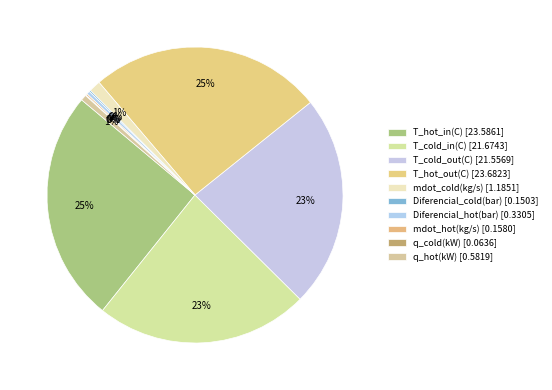

What percentage is the T_cold_in(C) slice, to the nearest percent?

23%